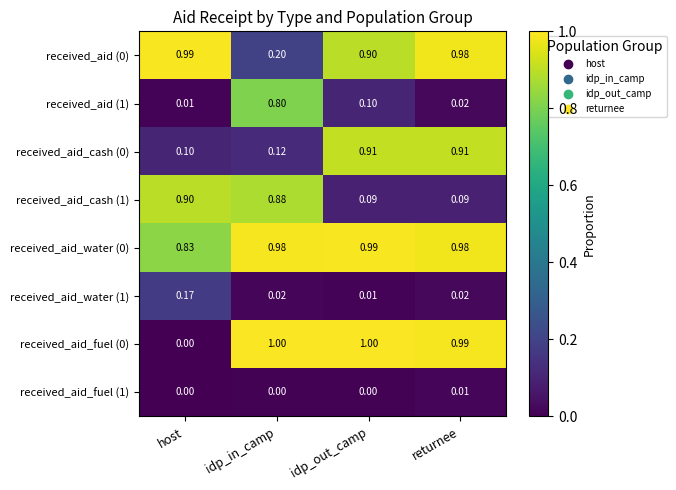

Where is received_aid_water (1) nearest to the value 0?

idp_out_camp